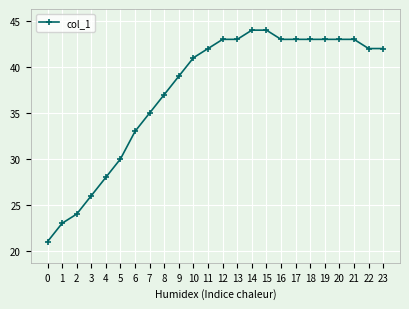

Reading left to right, transcribe all the data shown in this chart.

21	23	24	26	28	30	33	35	37	39	41	42	43	43	44	44	43	43	43	43	43	43	42	42